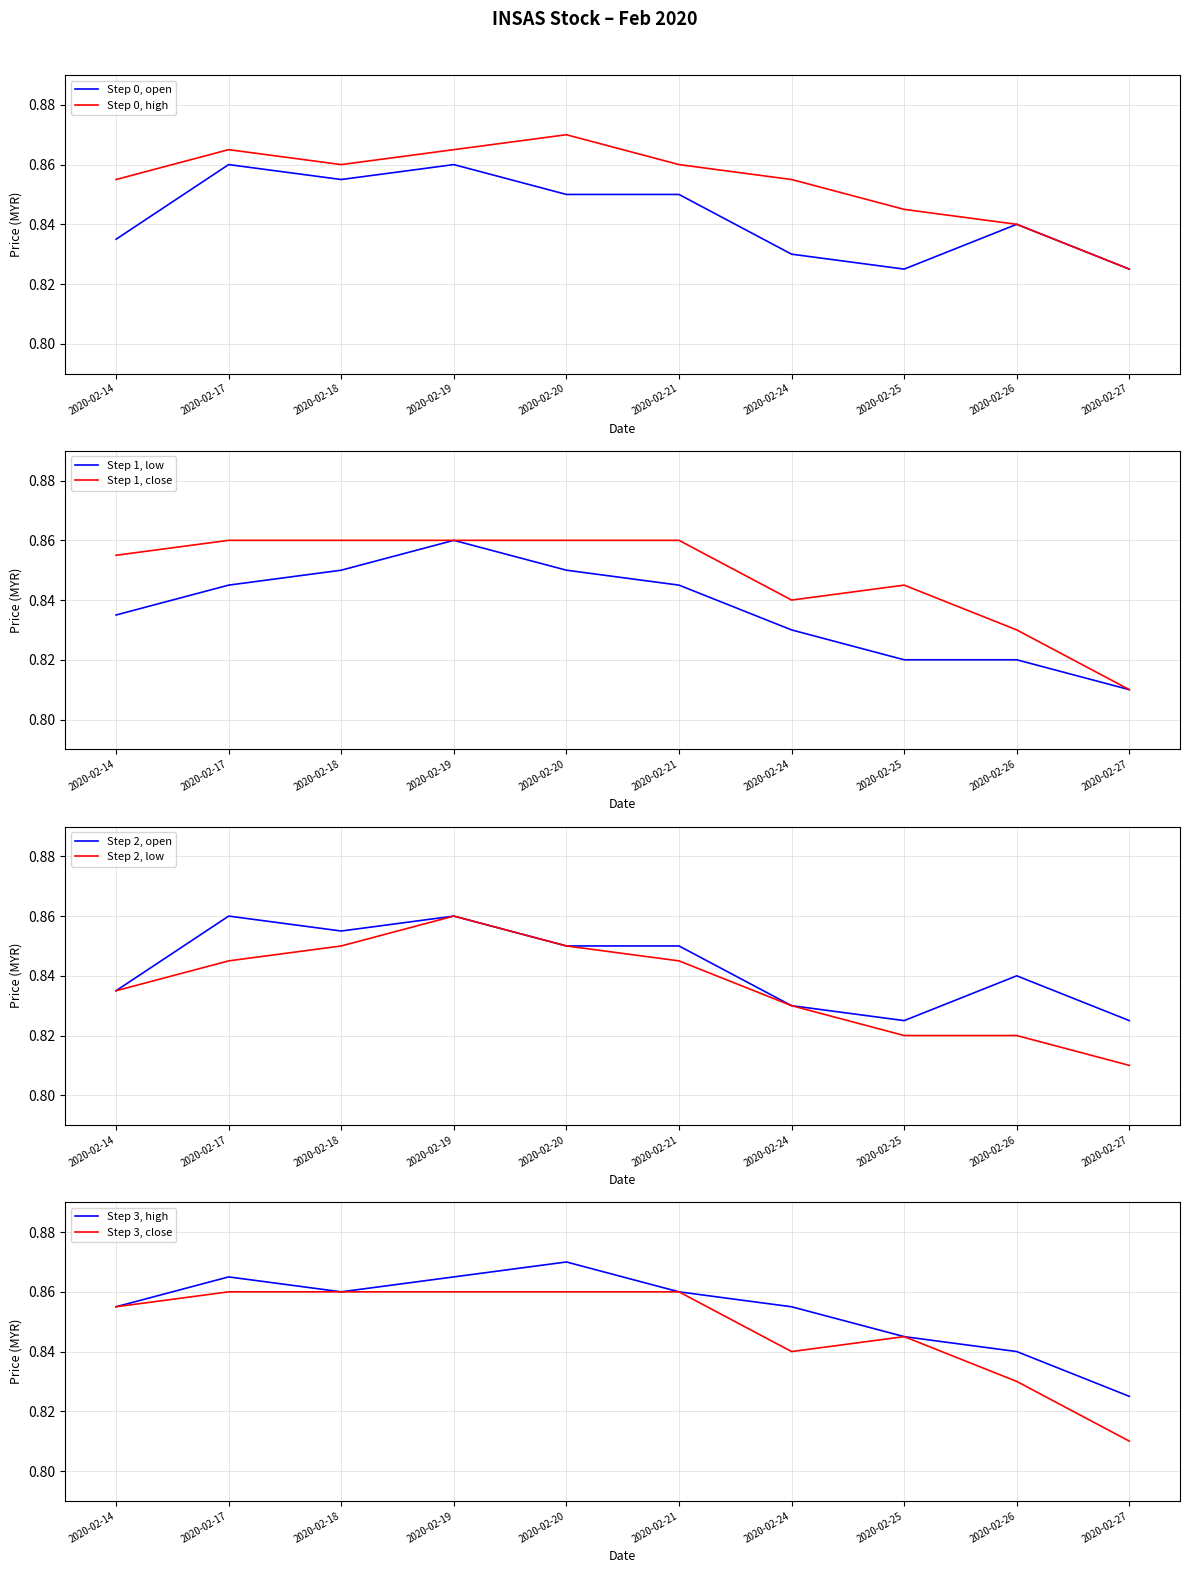

What is the maximum value shown in the chart?

0.9